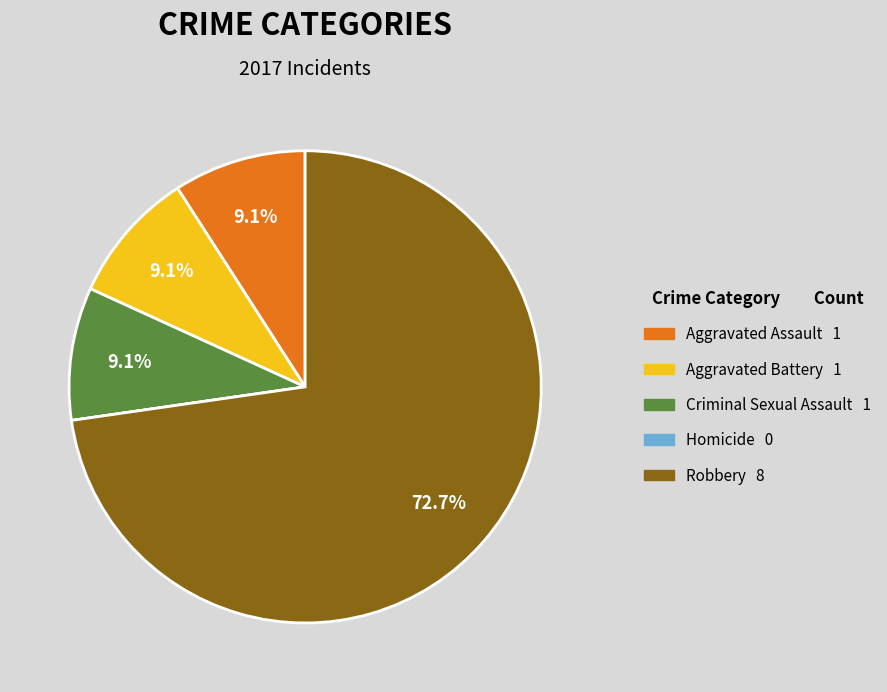

What is the largest slice in the pie chart?

Robbery